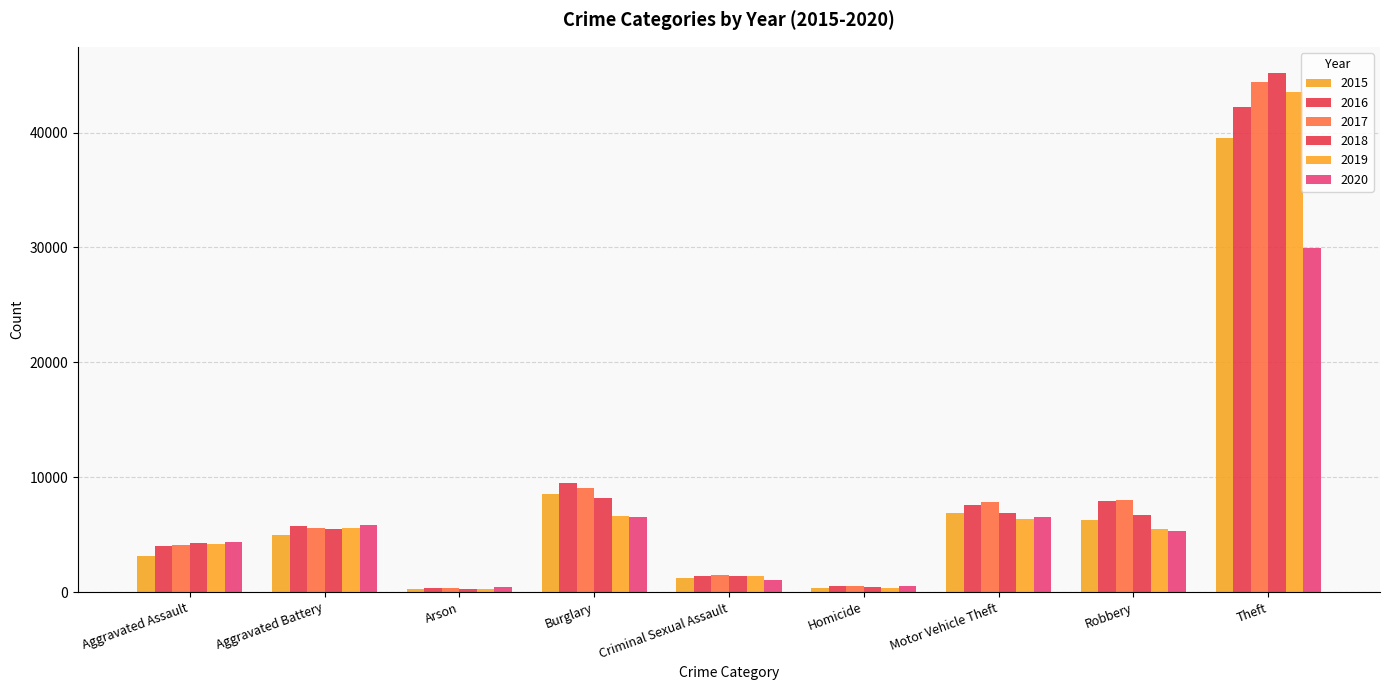

What is the approximate value of 2019 at Burglary, to the nearest 100?

6600